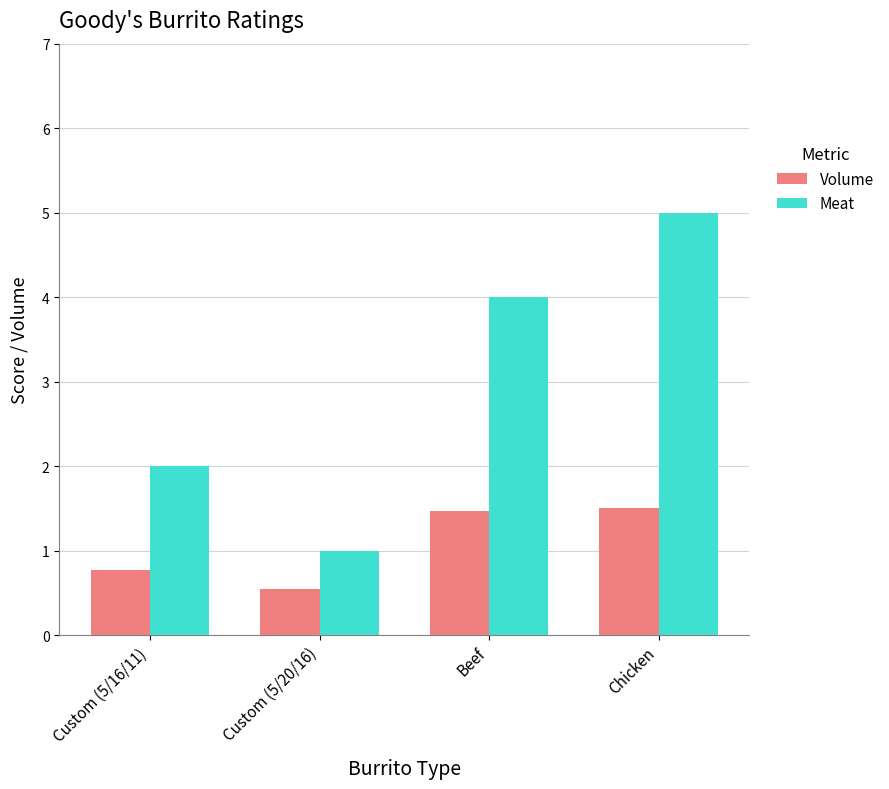

What is the difference between the second highest and second lowest values in the Meat series?

2.0